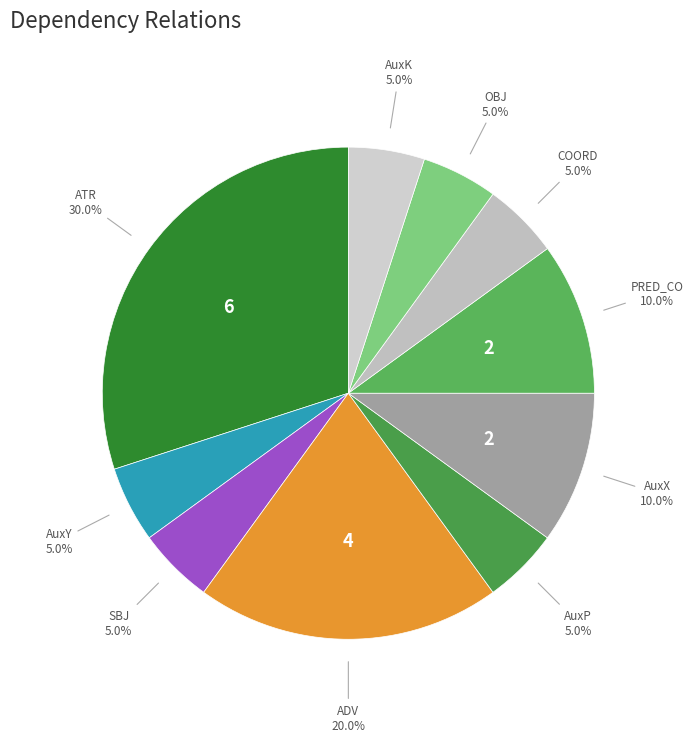

Which category has the biggest portion of the pie?

ATR